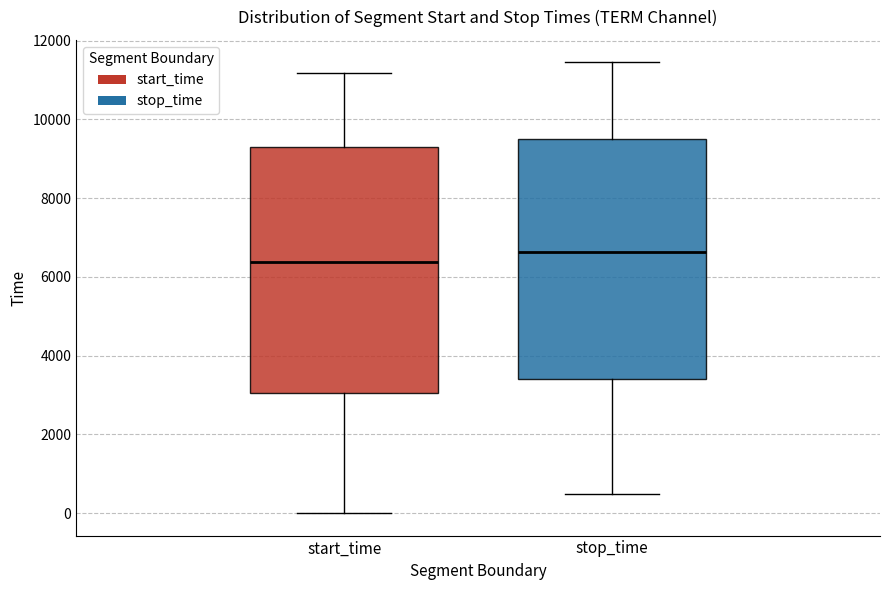

Reading left to right, read every box against the y-axis: the position of its median line, the range the box covers, and the ends of its whiskers. The values are not printed on the chart, so give them approximately, as read against the axis.

start_time: median 6400, box 3000 to 9400, whiskers 0 to 11200
stop_time: median 6600, box 3400 to 9400, whiskers 400 to 11400